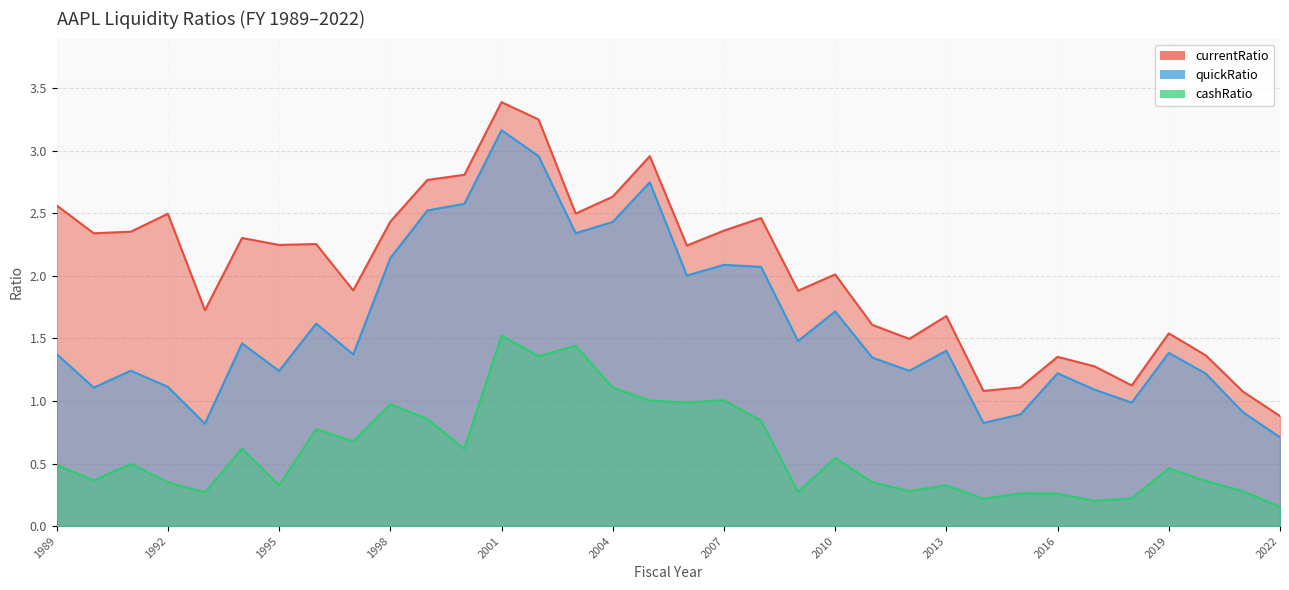

What is the maximum value for cashRatio?

1.5